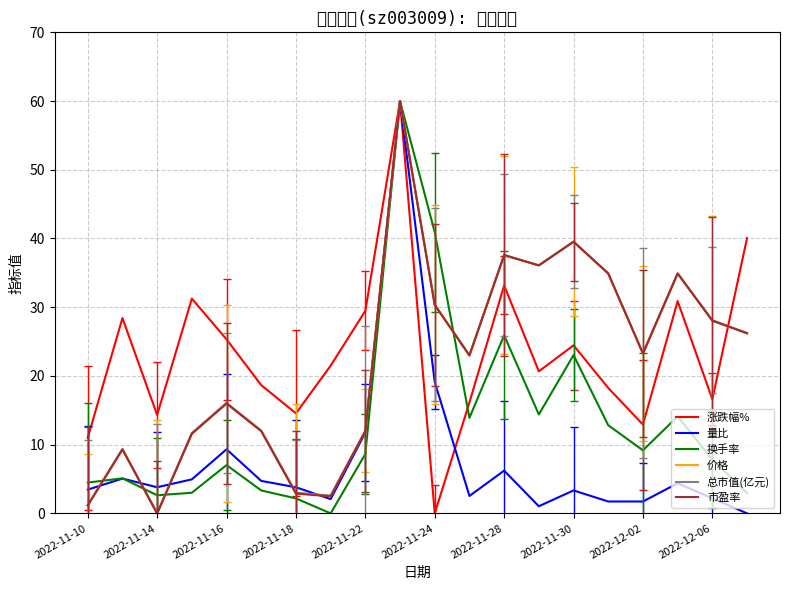

How many data points does each series have?

20